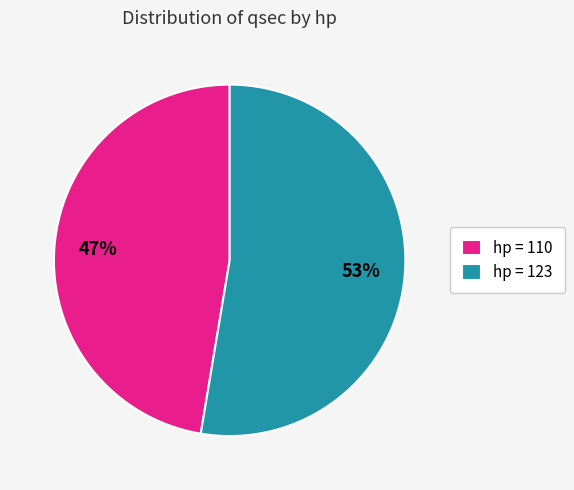

Which category has the smallest portion of the pie?

hp = 110